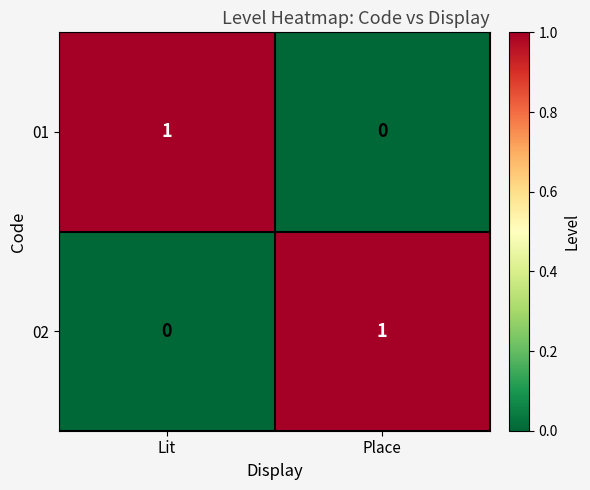

Where is 01 nearest to the value 0?

Place